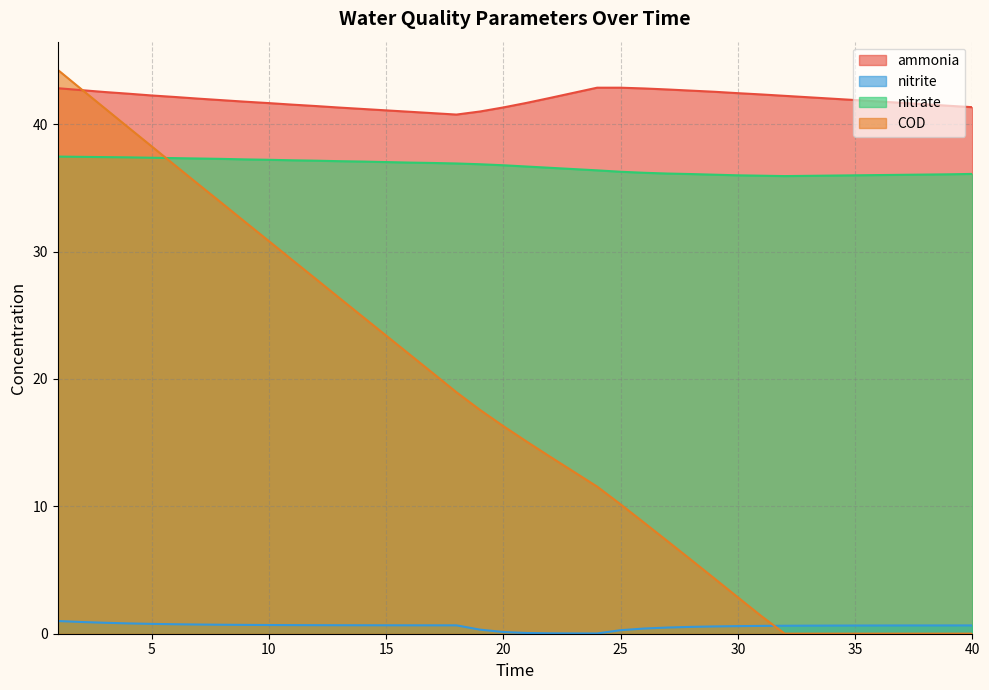

Reading right to left, transcribe all the data shown in this chart.

ammonia: 41.3	41.5	41.6	41.7	41.8	41.9	42.0	42.1	42.2	42.3	42.4	42.5	42.6	42.7	42.8	42.9	42.9	42.5	42.1	41.7	41.3	41.0	40.8	40.9	41.0	41.1	41.2	41.3	41.4	41.5	41.7	41.8	41.9	42.0	42.1	42.3	42.4	42.5	42.7	42.8
nitrite: 0.7	0.7	0.7	0.6	0.6	0.6	0.6	0.6	0.6	0.6	0.6	0.6	0.5	0.5	0.4	0.3	0.0	0.0	0.0	0.1	0.1	0.3	0.7	0.7	0.7	0.7	0.7	0.7	0.7	0.7	0.7	0.7	0.7	0.7	0.7	0.8	0.8	0.9	0.9	1.0
nitrate: 36.1	36.1	36.0	36.0	36.0	36.0	36.0	36.0	35.9	36.0	36.0	36.0	36.1	36.1	36.2	36.3	36.4	36.5	36.6	36.7	36.8	36.9	36.9	37.0	37.0	37.0	37.1	37.1	37.1	37.2	37.2	37.2	37.3	37.3	37.3	37.4	37.4	37.4	37.4	37.5
COD: 0.0	0.0	0.0	0.0	0.0	0.0	0.0	0.0	0.0	1.4	2.9	4.3	5.8	7.3	8.7	10.2	11.6	12.7	13.9	15.1	16.3	17.6	19.0	20.4	21.9	23.4	24.9	26.4	27.9	29.3	30.8	32.3	33.8	35.3	36.8	38.3	39.8	41.3	42.8	44.3